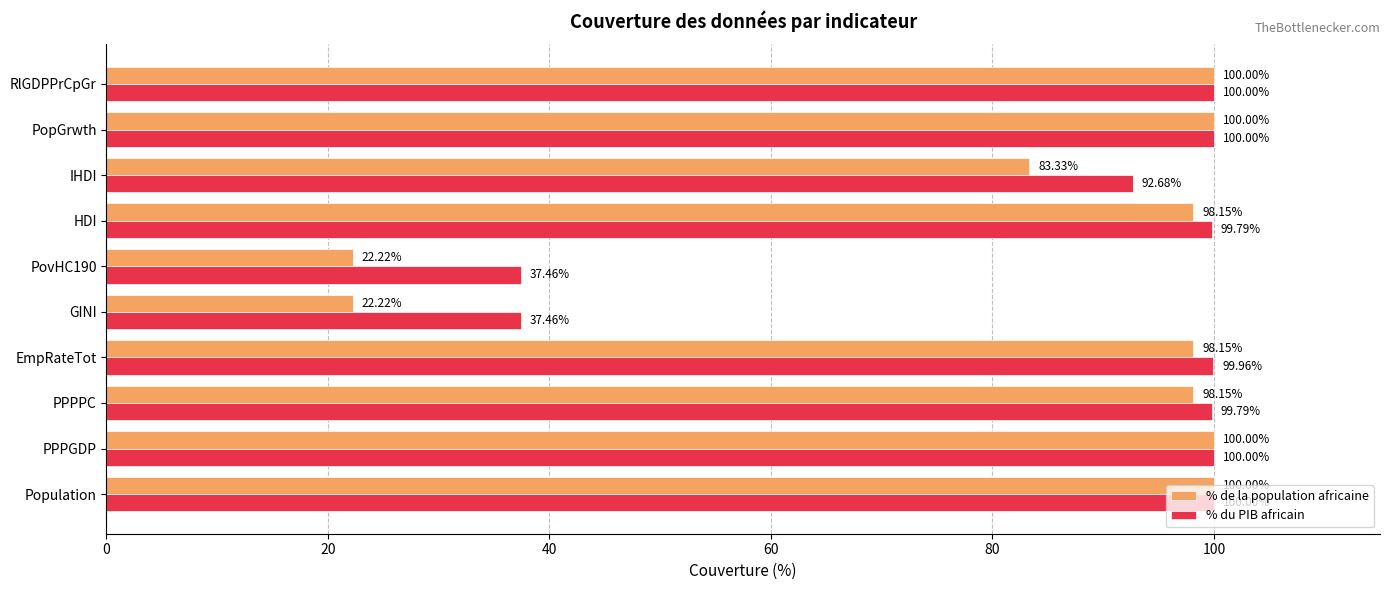

List the series in order of their overall mean, highest first.

% du PIB africain, % de la population africaine